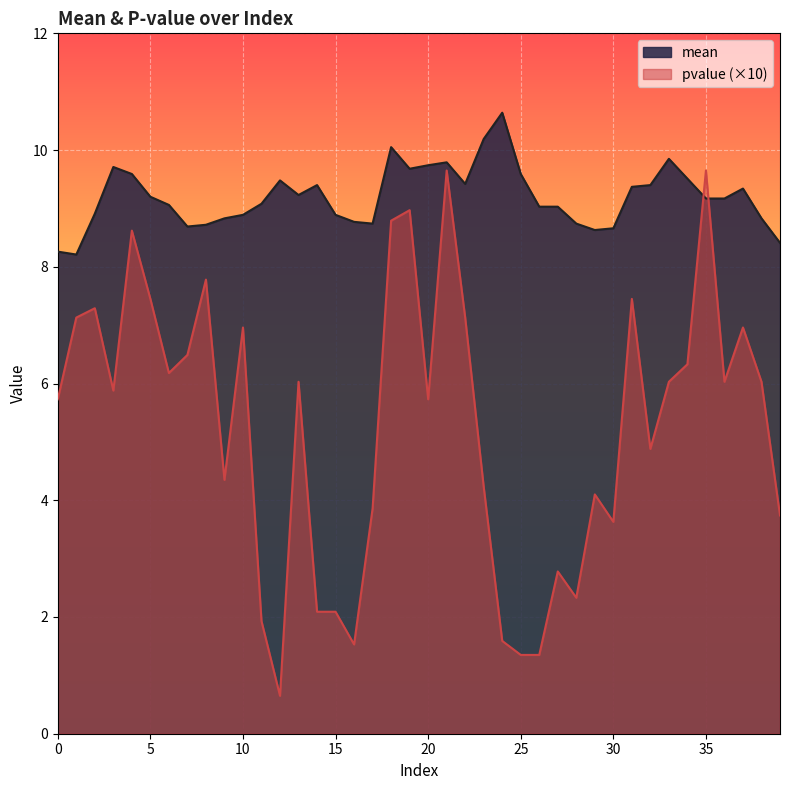

Count the number of data series in this chart.

2